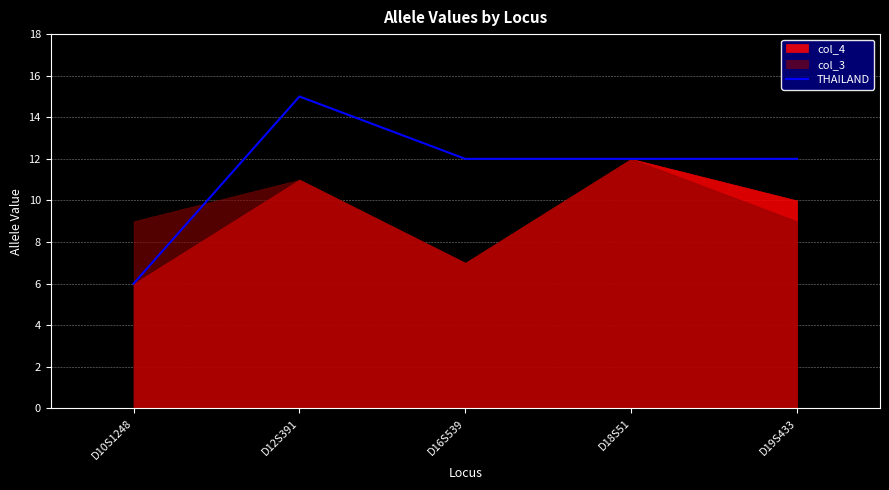

What is the greatest value displayed?

15